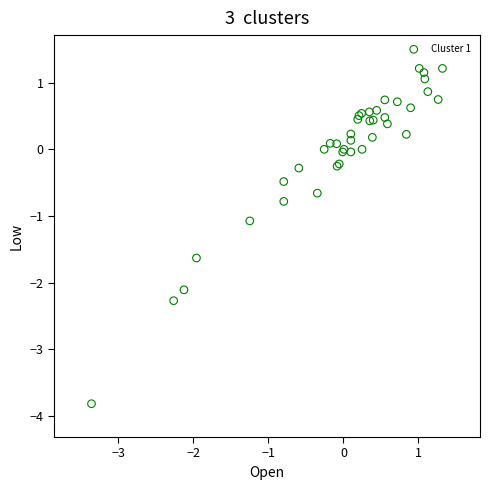

What Y value in the scatter plot is closest to -1?

-1.1